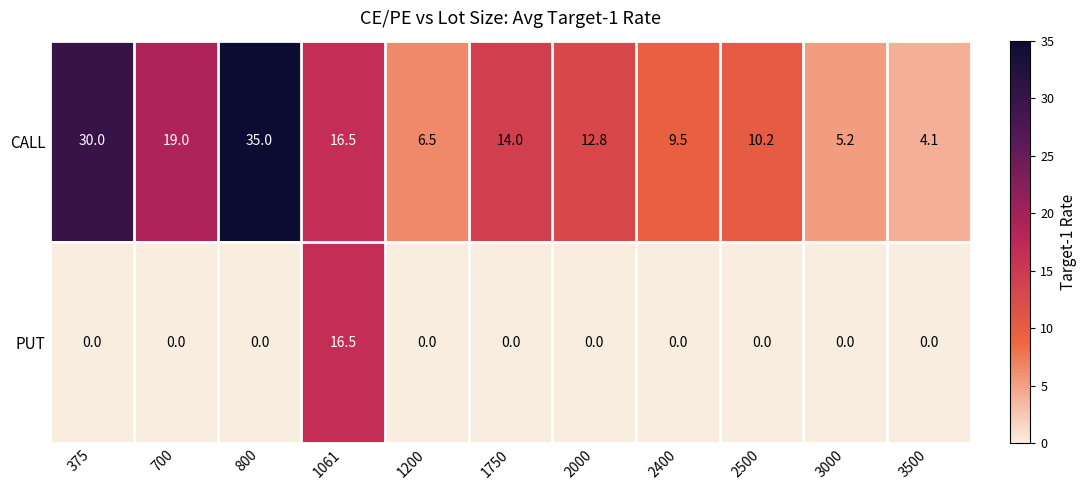

What is the difference between the highest and lowest values at 2000?

12.8